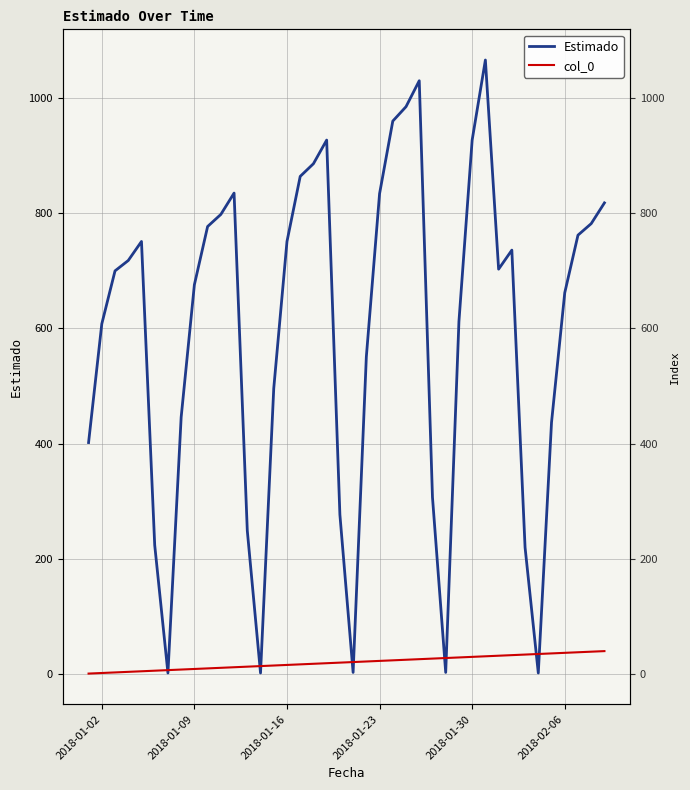

How many data points in col_0 are above 21?

19